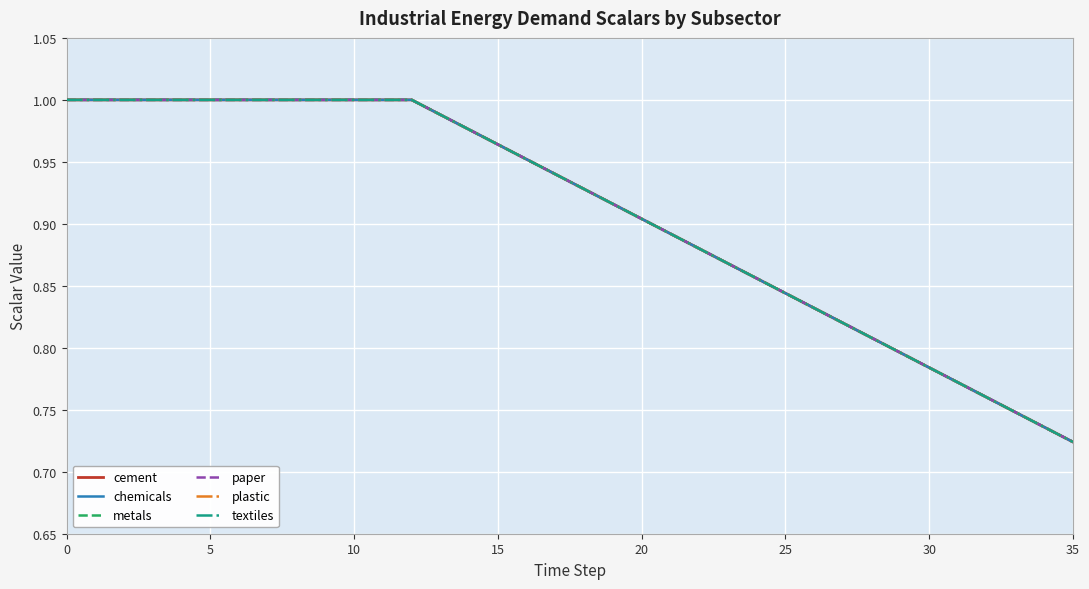

What is the maximum value shown in the chart?

1.0